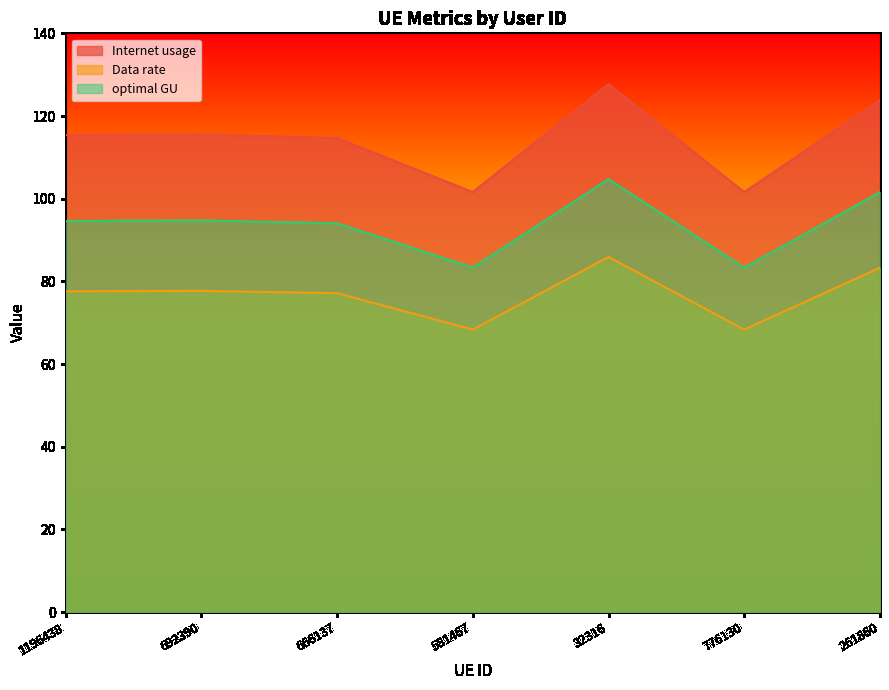

At which label is Data rate closest to 114?

666137